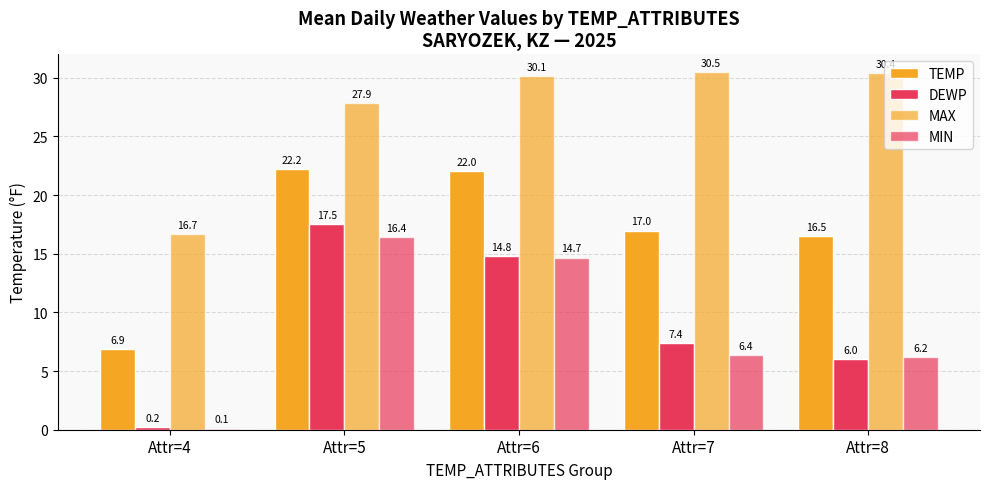

Is it true that DEWP equals 1.9 at Attr=7?

False